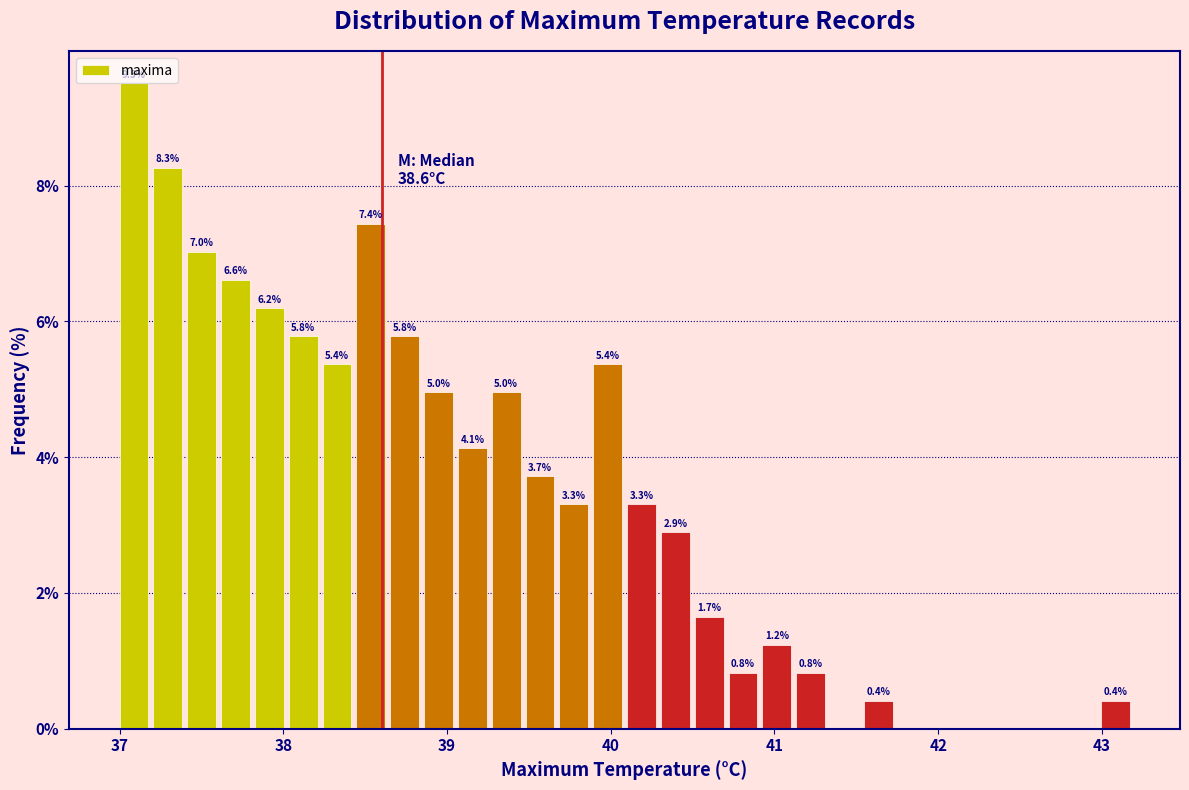

Read against the x-axis, roughly where is the centre of the tallest bar?

37.1